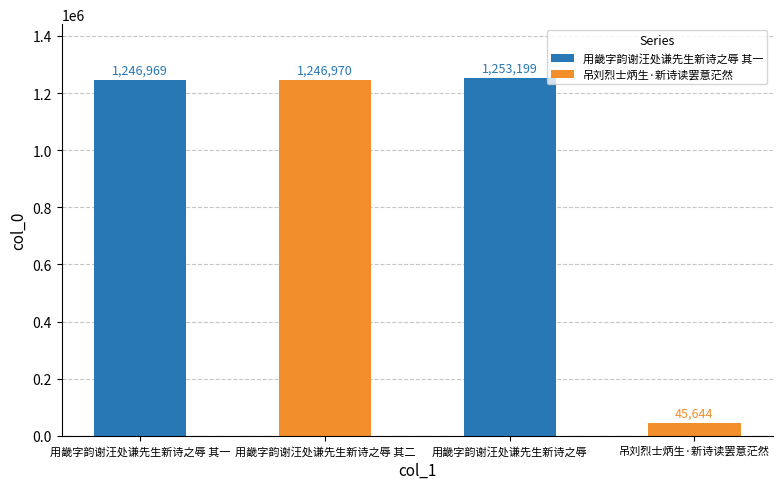

How many data points are less than 1246970?

2